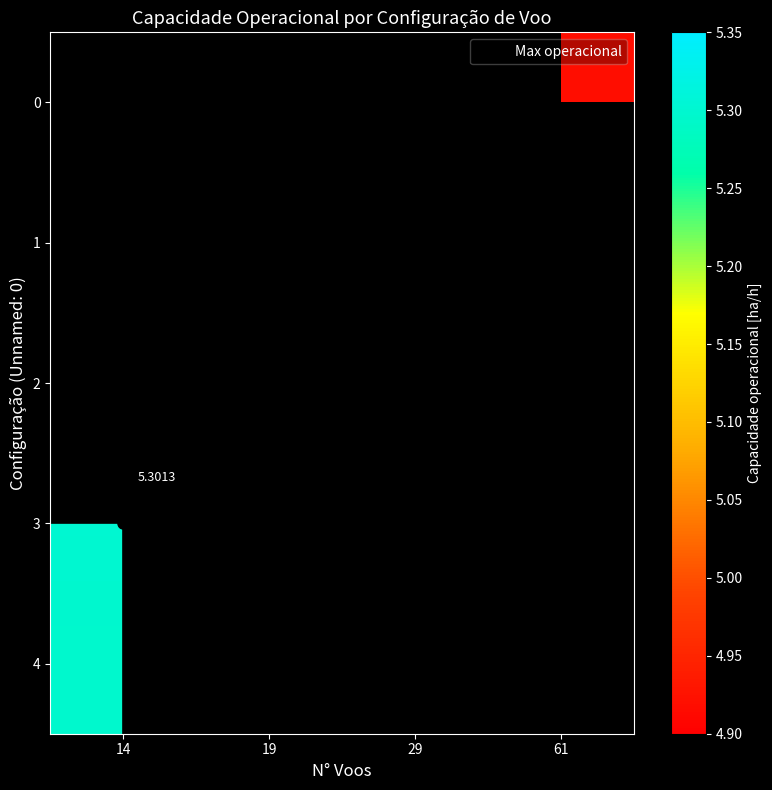

How many data points does each series have?

4